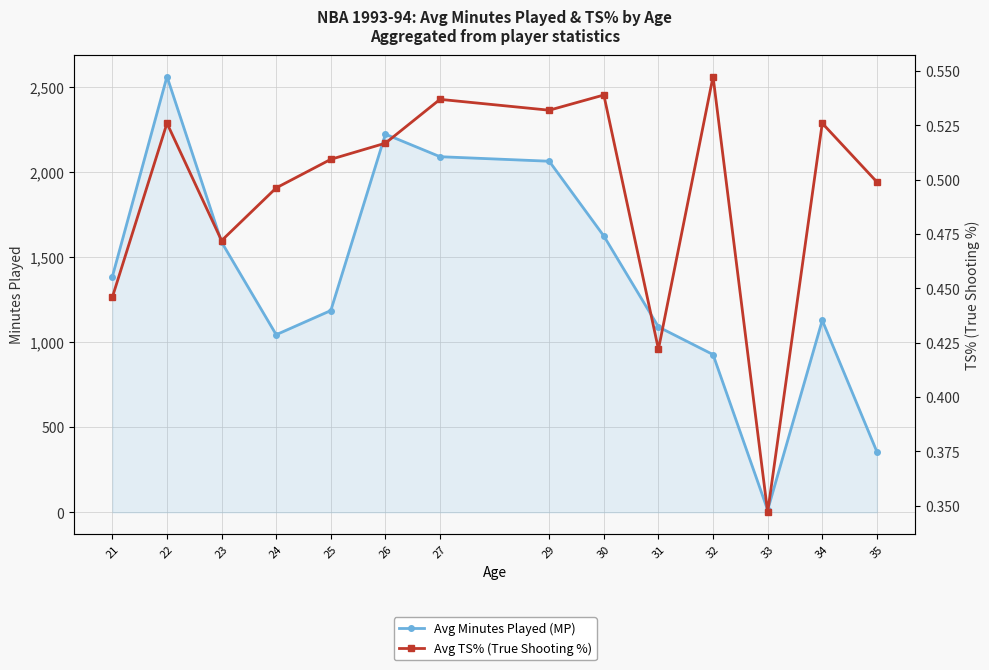

Rank the categories by Avg Minutes Played (MP) value from lowest to highest.

33, 35, 32, 24, 31, 34, 25, 21, 23, 30, 29, 27, 26, 22